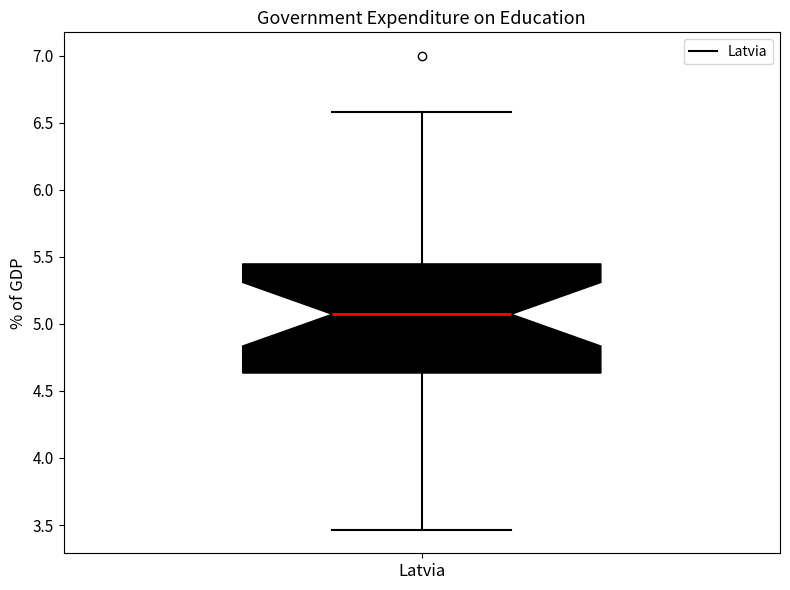

Where does the median line of the box for Latvia sit on the y-axis? The values are not printed on the chart, so give them approximately, as read against the axis.

5.05